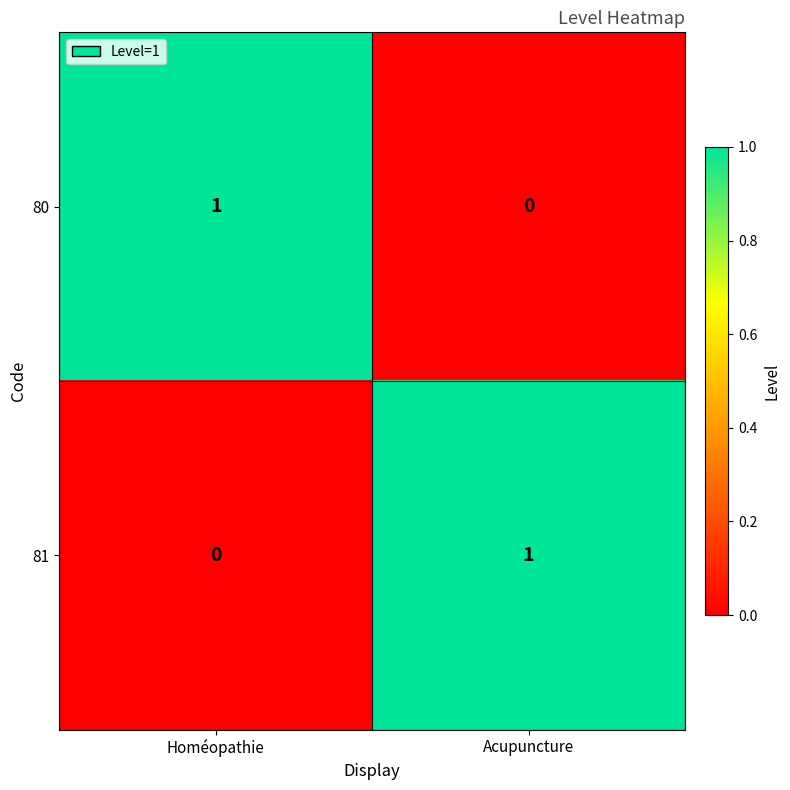

Is the value of 81 at Acupuncture greater than the value of 80 at Acupuncture?

Yes